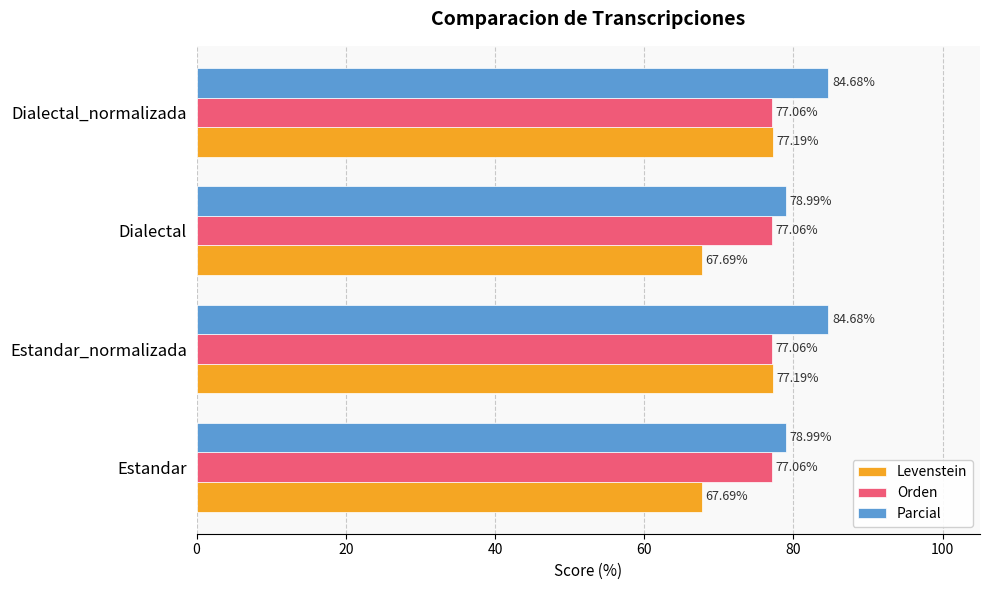

What is the greatest value displayed?

84.7